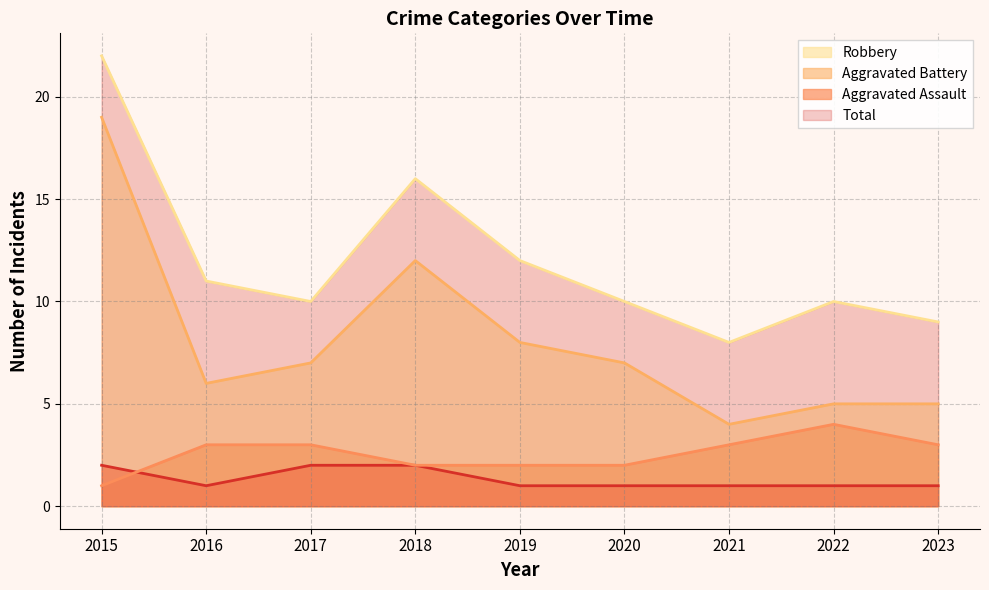

Rank the categories by Total value from highest to lowest.

2015, 2018, 2019, 2016, 2017, 2020, 2022, 2023, 2021